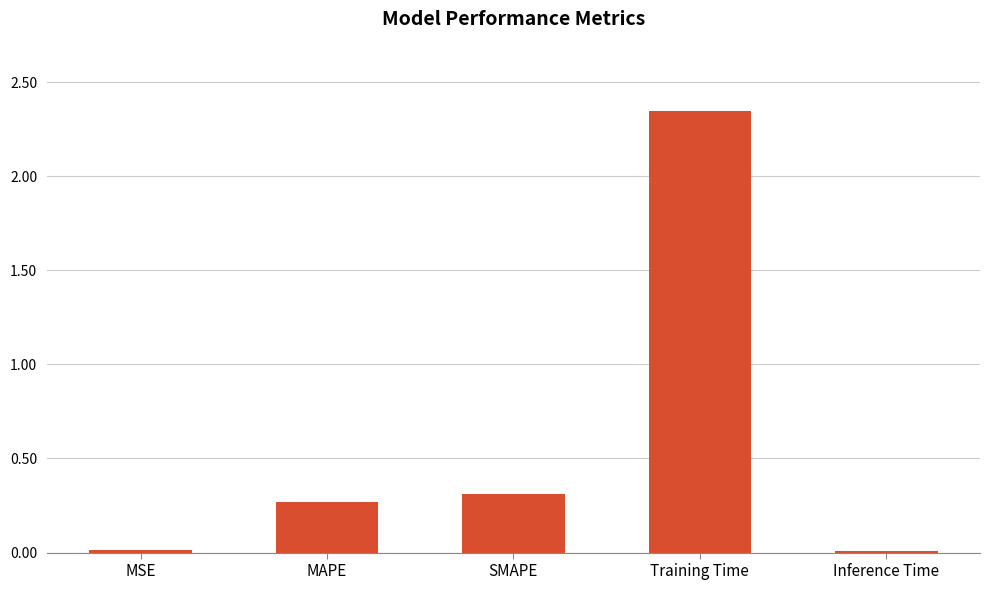

What is the label of the 4th bar from the right?

MAPE